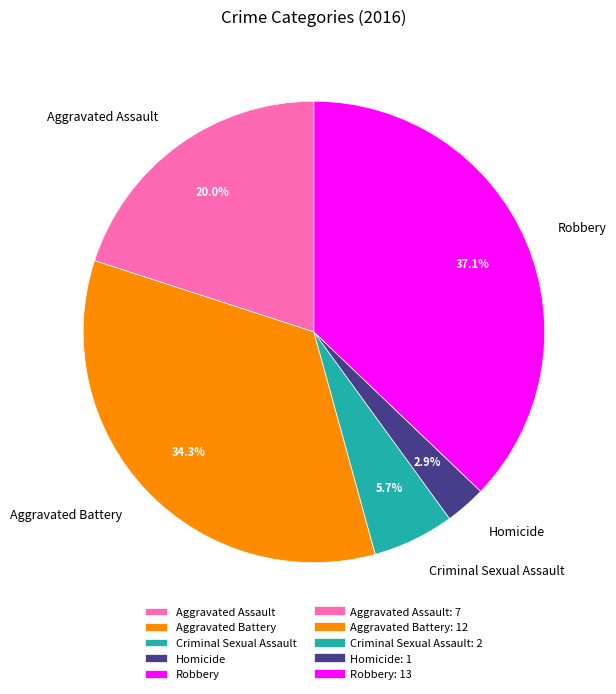

What is the ratio of the value at Homicide to the value at Robbery?

0.1